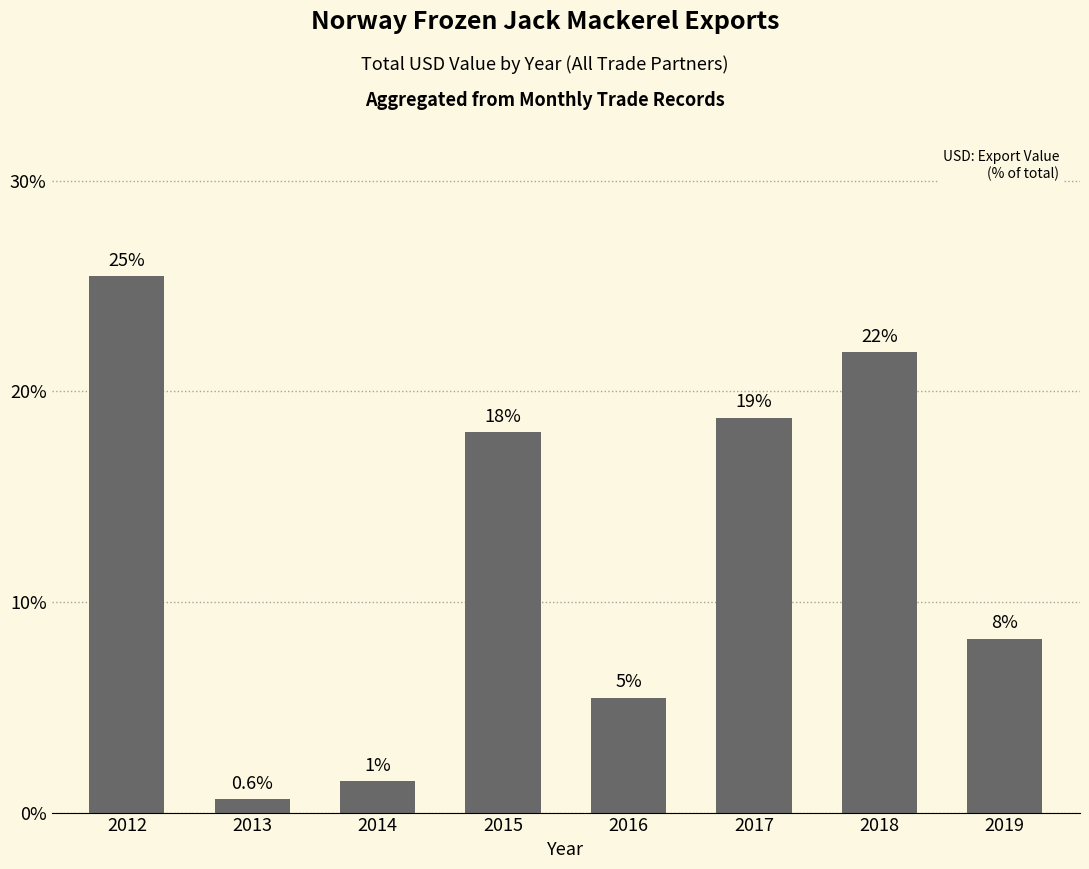

Approximately how many times larger is the value at 2017 compared to 2012?

0.7